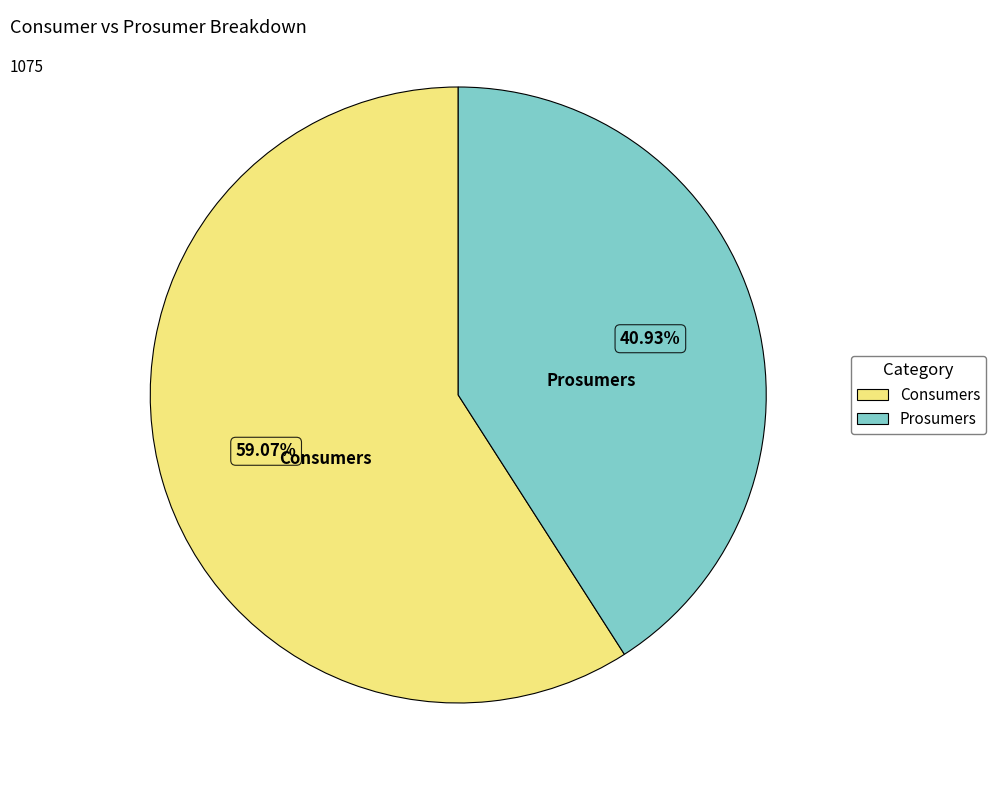

How many segments does this pie chart have?

2